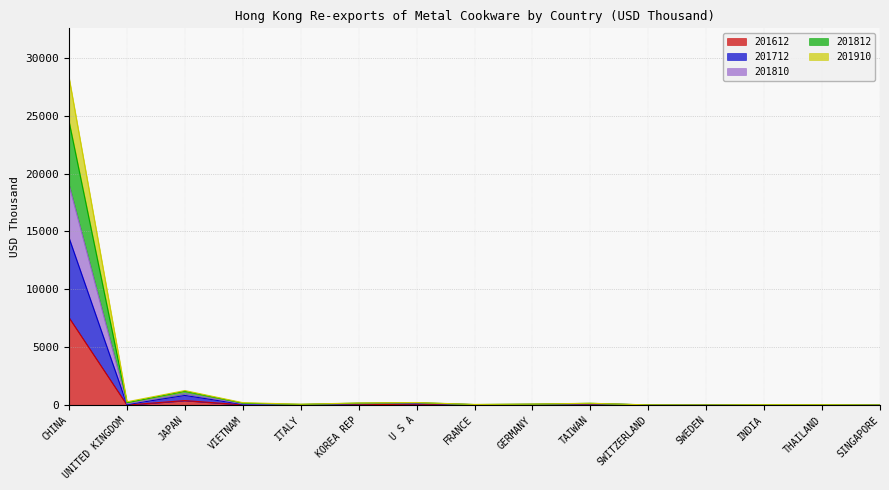

At which category is the sum across all series the highest?

CHINA